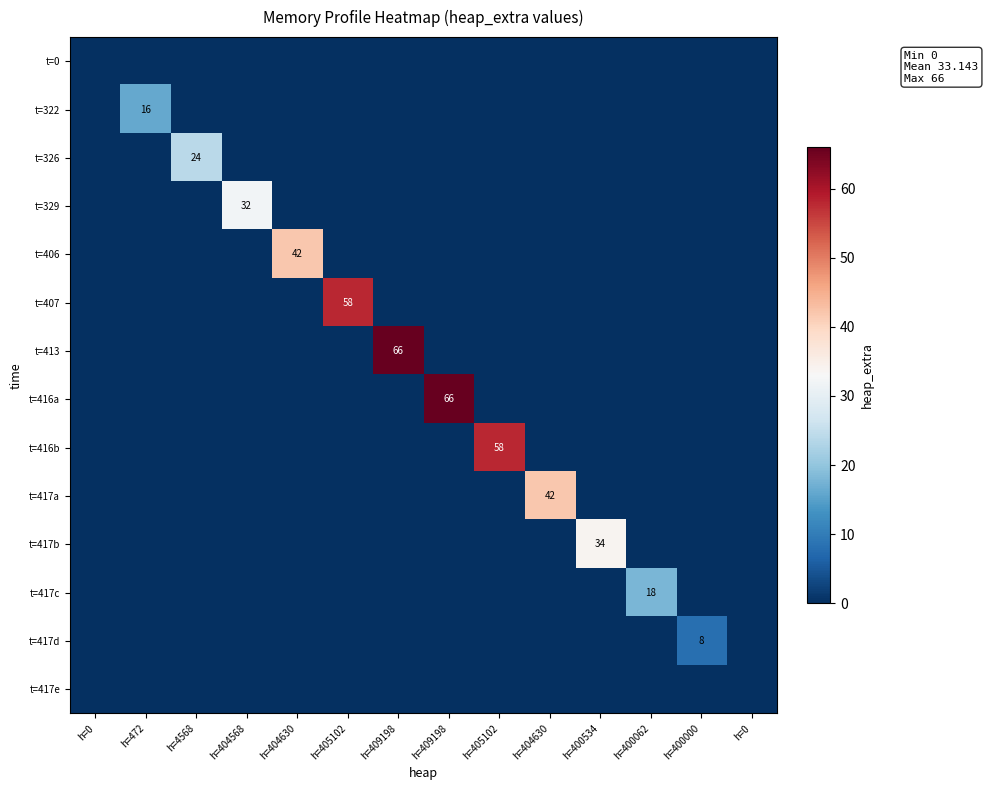

What is the difference between the maximum and minimum values in the t=329 series?

32